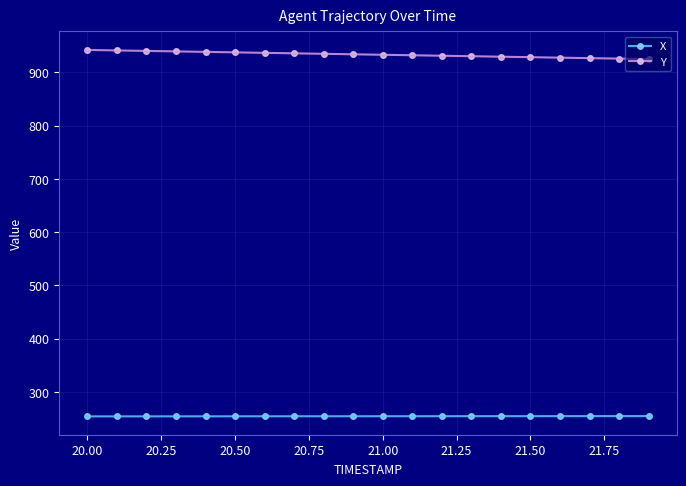

Which series has the largest total across all categories?

Y